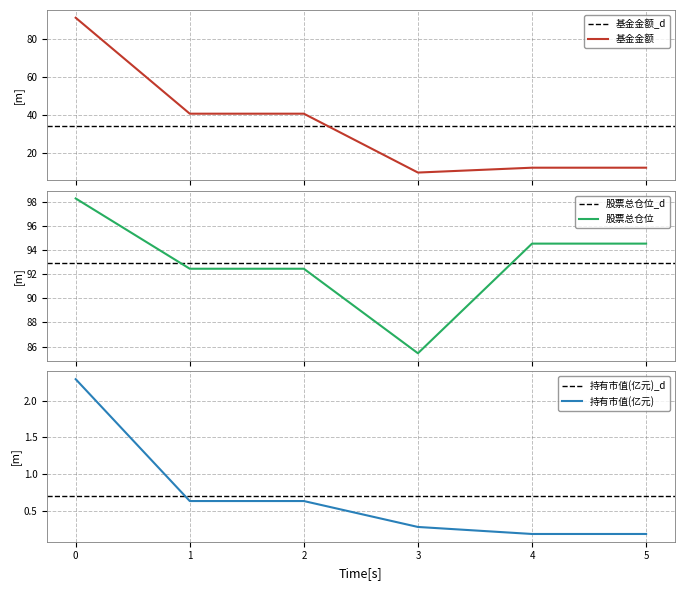

What is the difference between the 股票总仓位 values at 5 and 0?

3.7